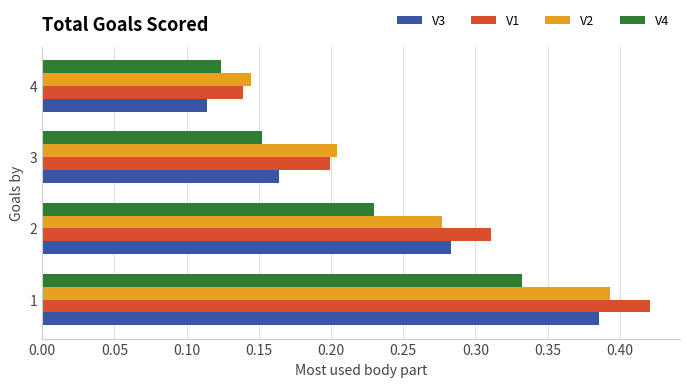

List the labels in order of V4 value, smallest first.

4, 3, 2, 1